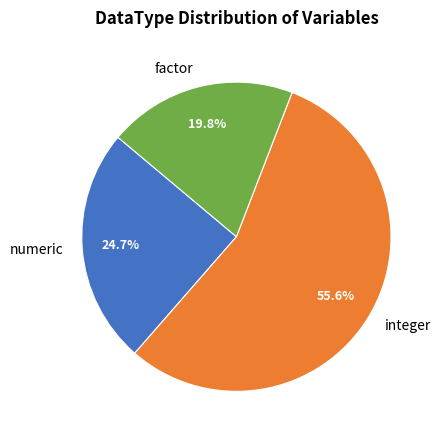

What is the largest slice in the pie chart?

integer